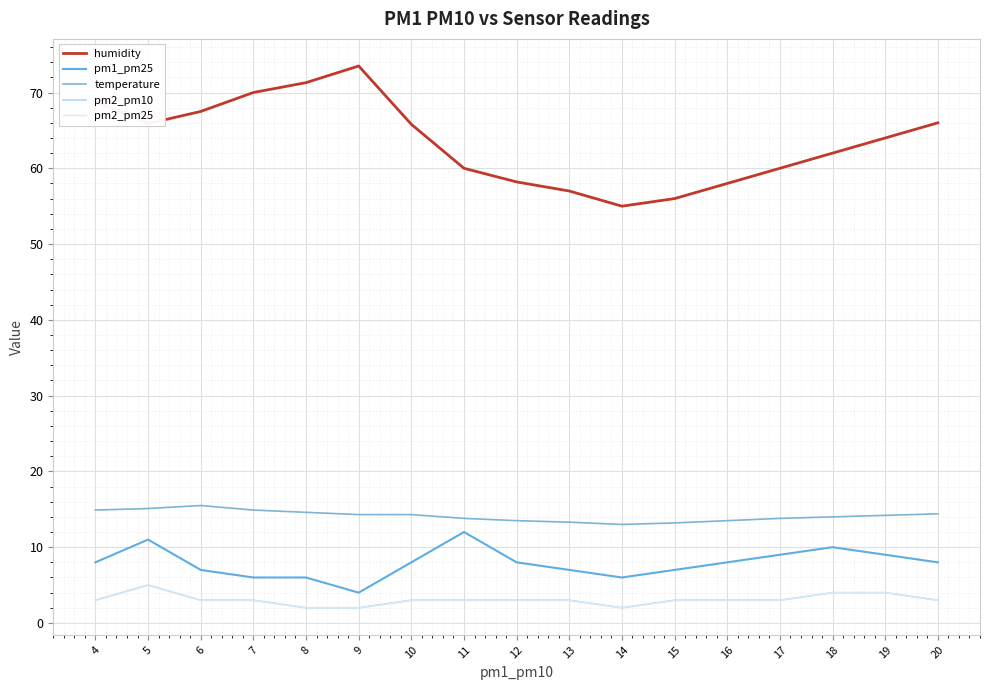

What is the difference between the humidity values at 13 and 7?

13.0